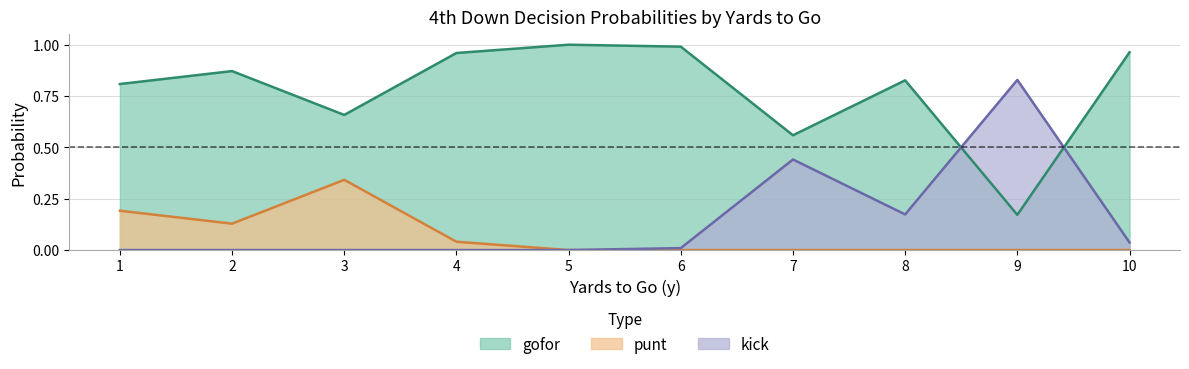

What is the value of the punt point at the 2nd from the left?

0.1